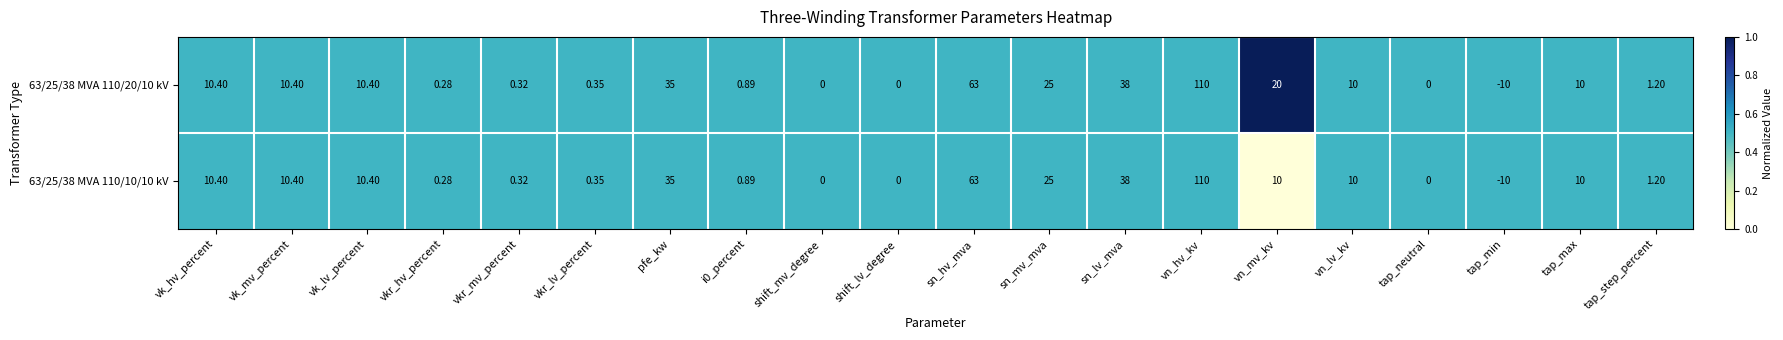

What is the total value across all series at sn_mv_mva?

50.0